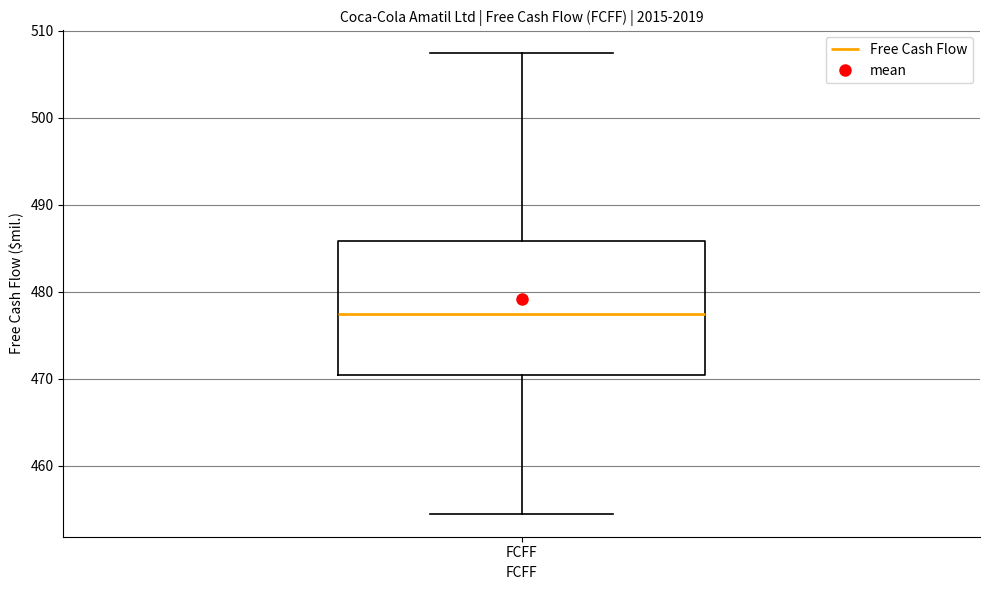

Where does the median line of the box for FCFF sit on the y-axis? The values are not printed on the chart, so give them approximately, as read against the axis.

477